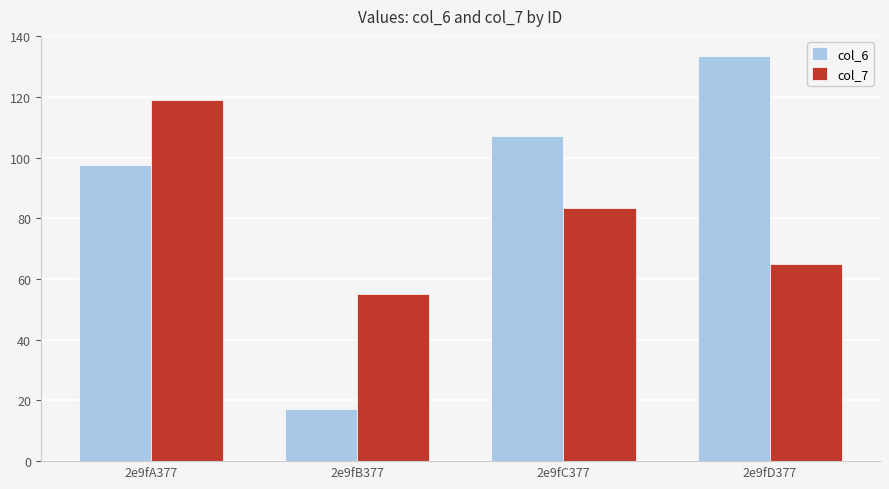

At which label does col_6 reach its peak?

2e9fD377